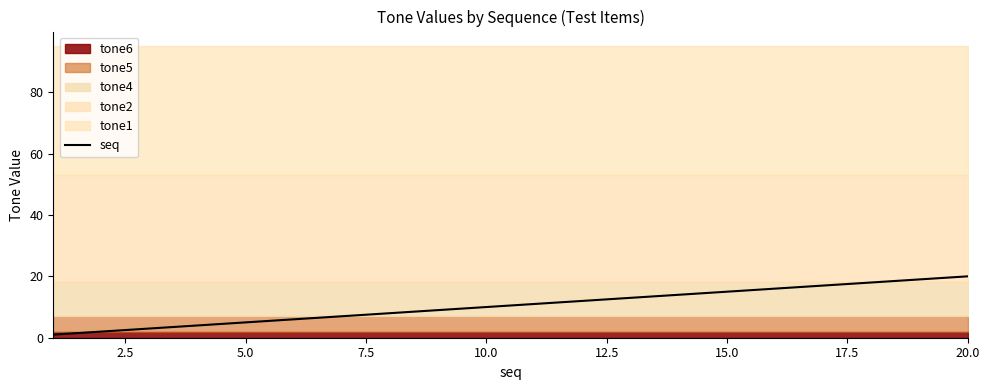

Is it true that seq equals 15 at 10.0?

False